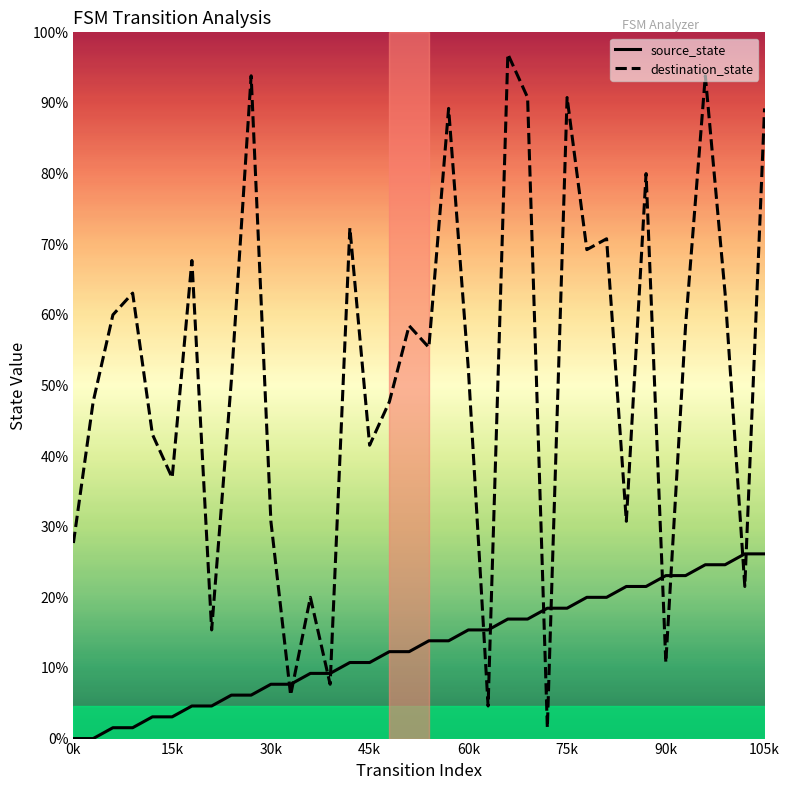

Is this an area chart (filled region under the line)?

No